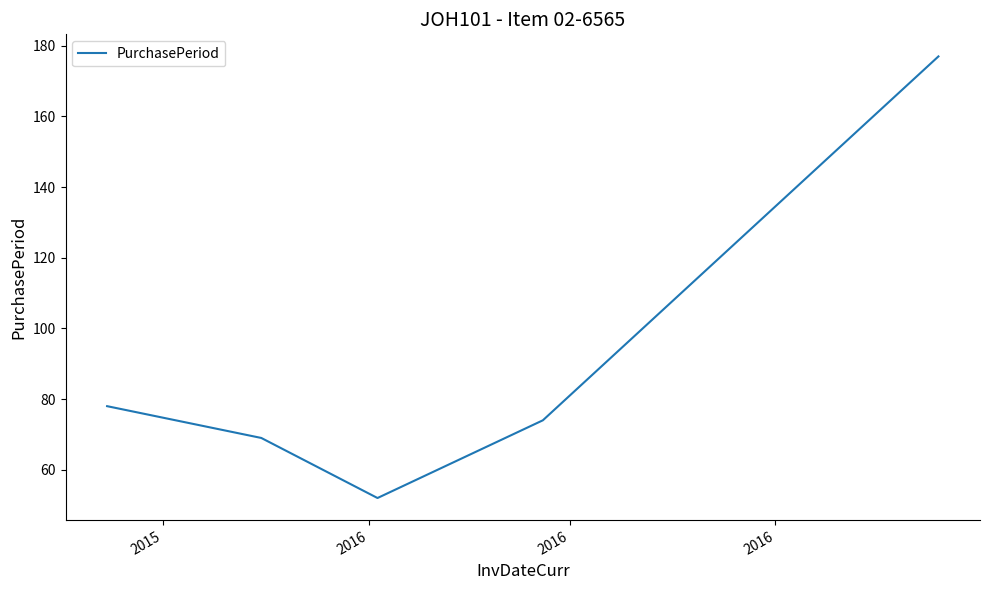

What is the maximum value shown in the chart?

177